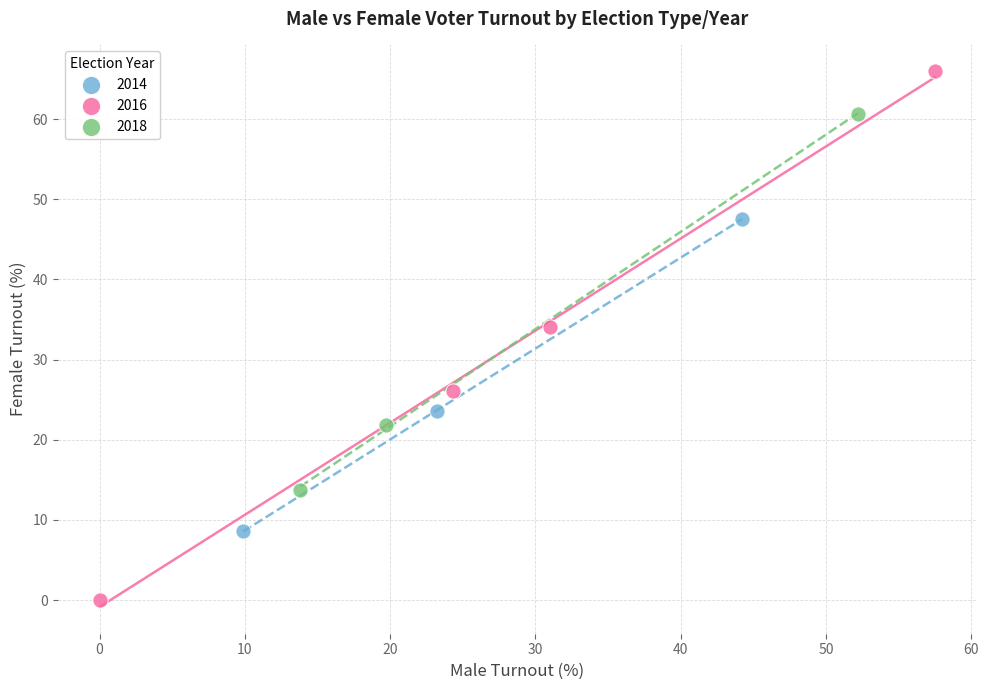

Which series has the largest Y range (max minus min)?

2016